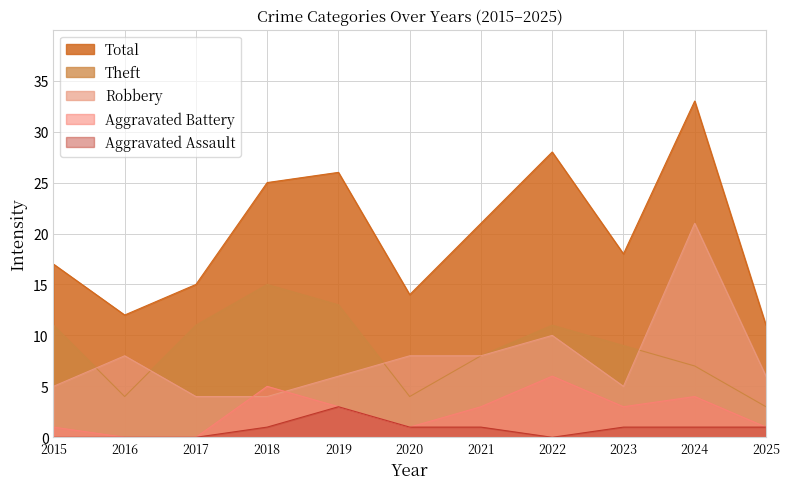

Which series has the widest spread of values?

Total